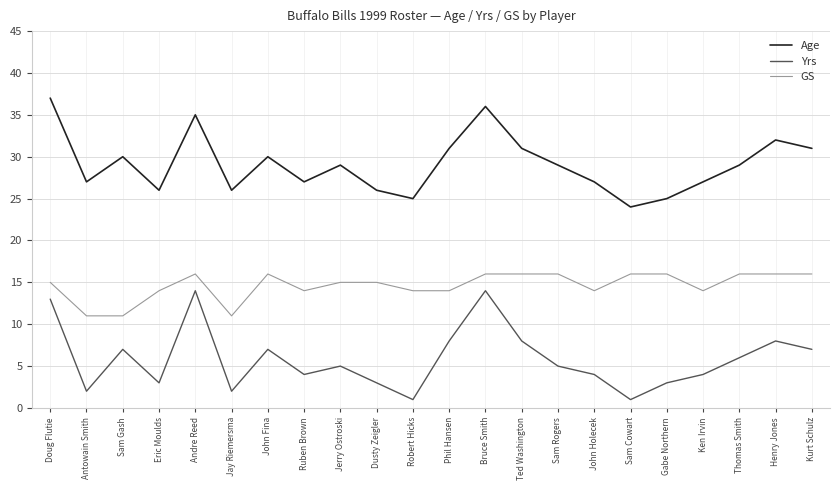

Between Robert Hicks and Thomas Smith, which series saw the biggest shift?

Yrs